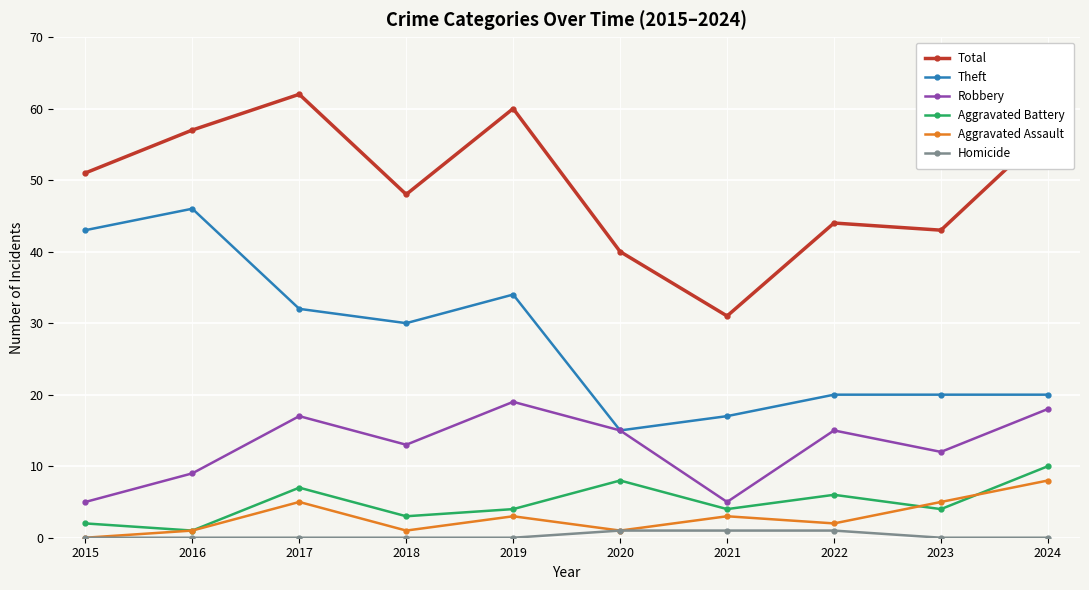

Which series has the largest total across all categories?

Total